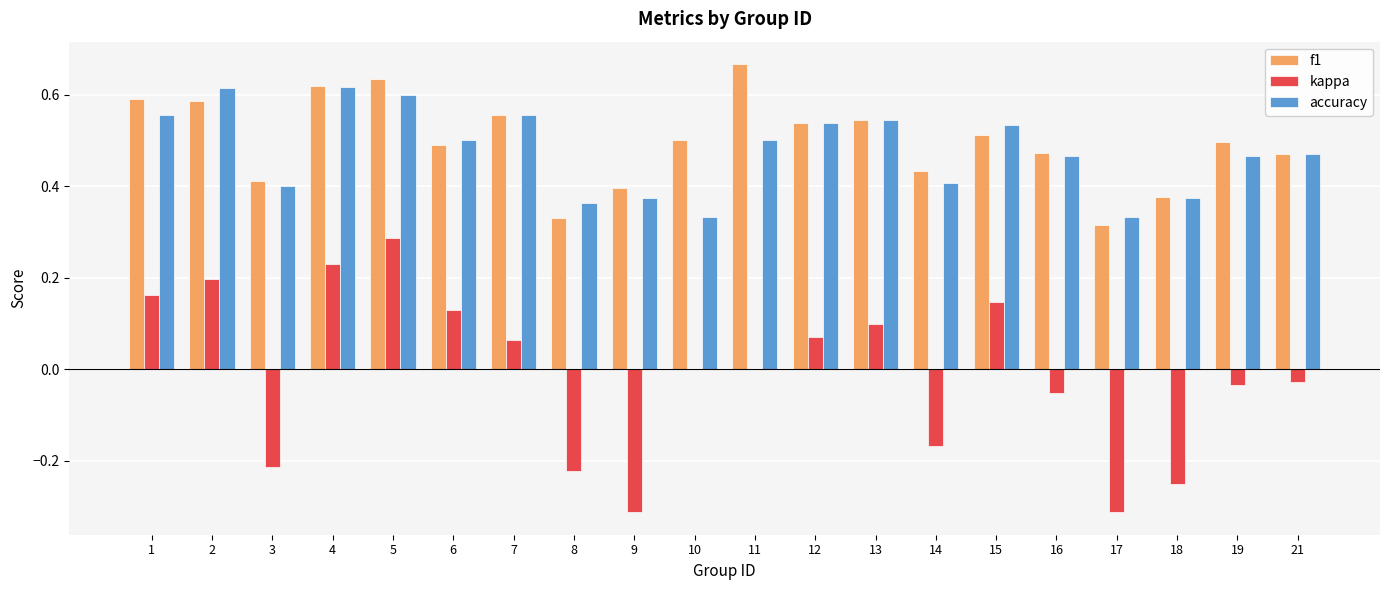

What is the sum of all f1 values?

9.9